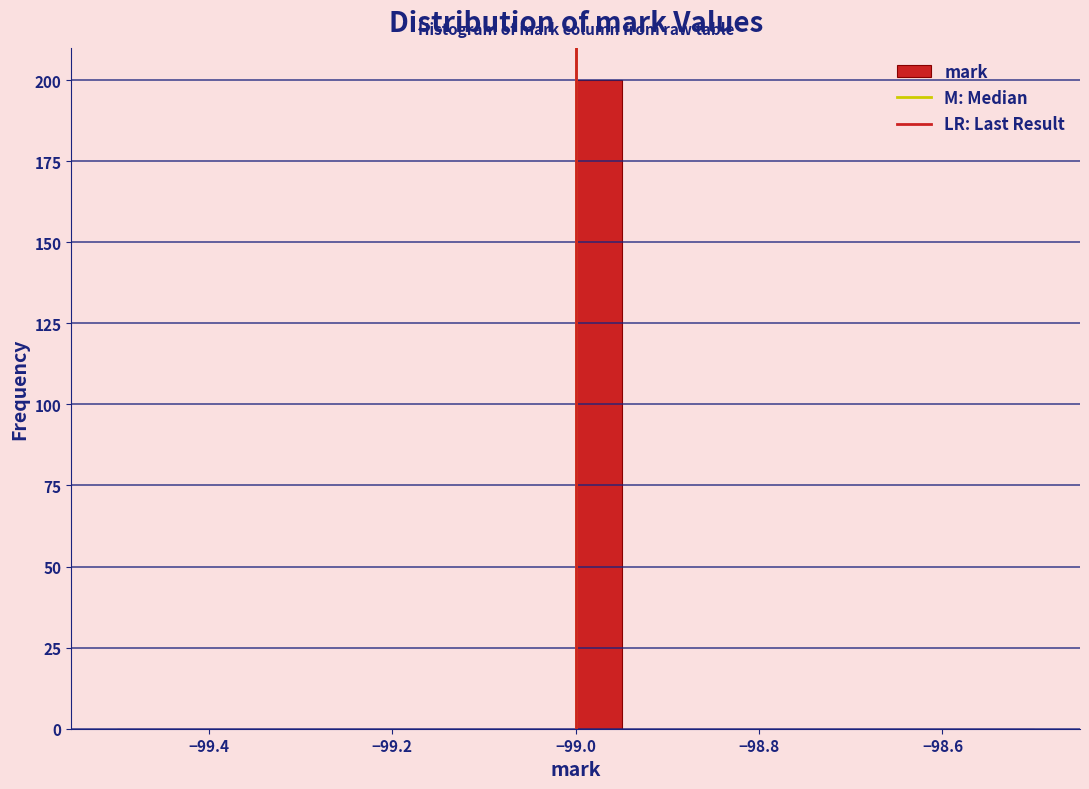

Around what value on the x-axis is the tallest bar? Give the approximate position of its centre, as read against the axis.

-98.98